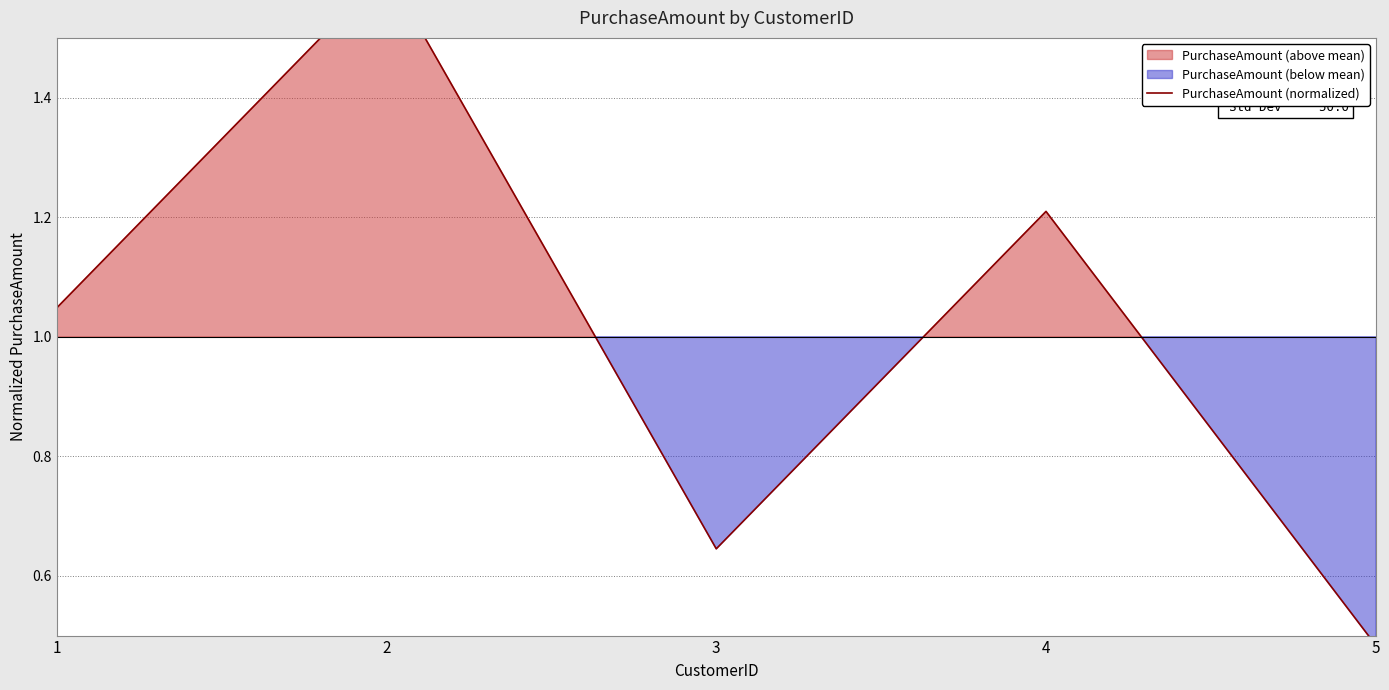

Which label corresponds to the largest value in the chart?

2